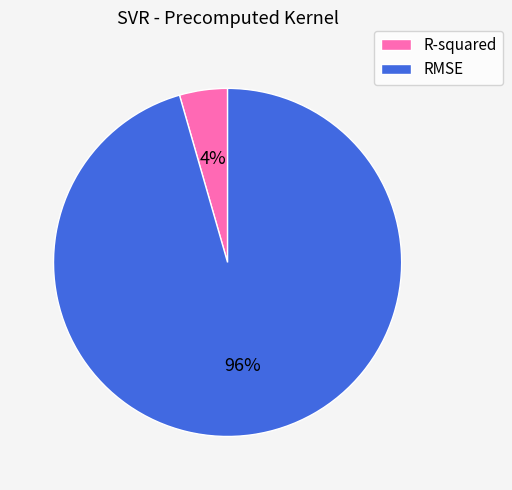

Is it true that RMSE is 96% of the pie?

True